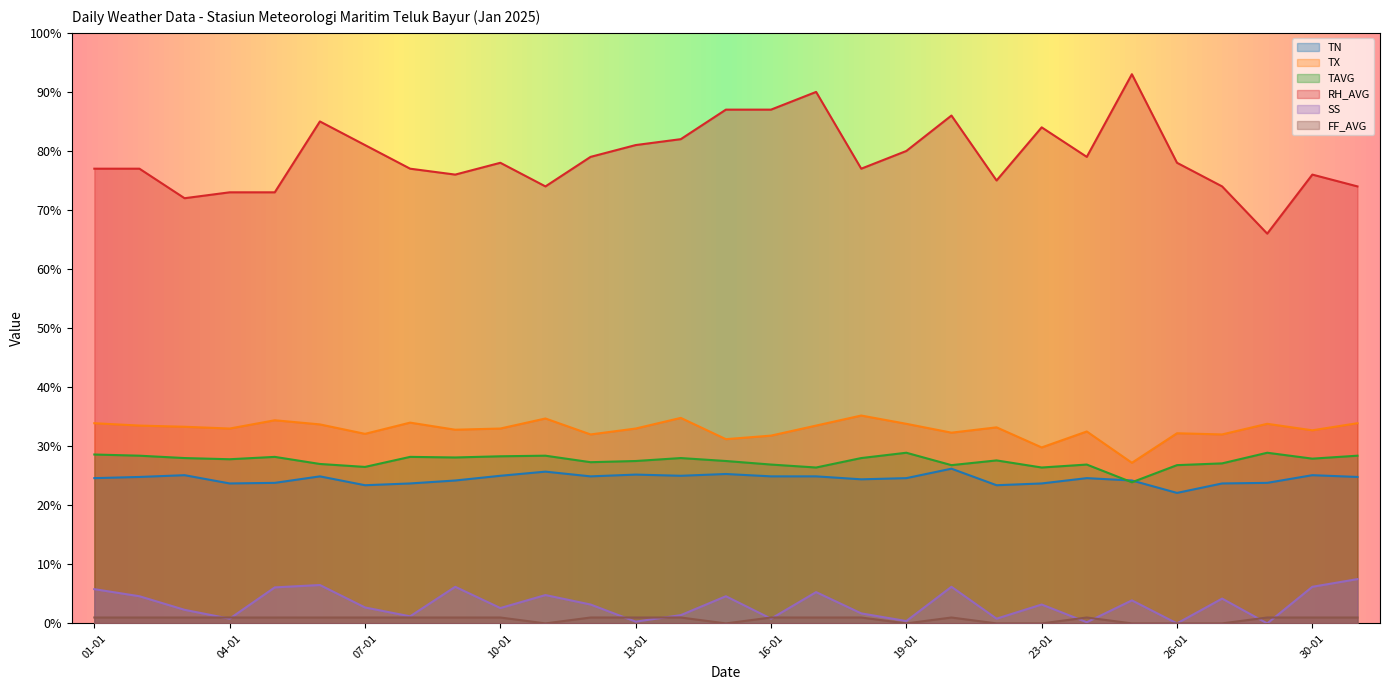

At which category is the sum across all series the highest?

17-01